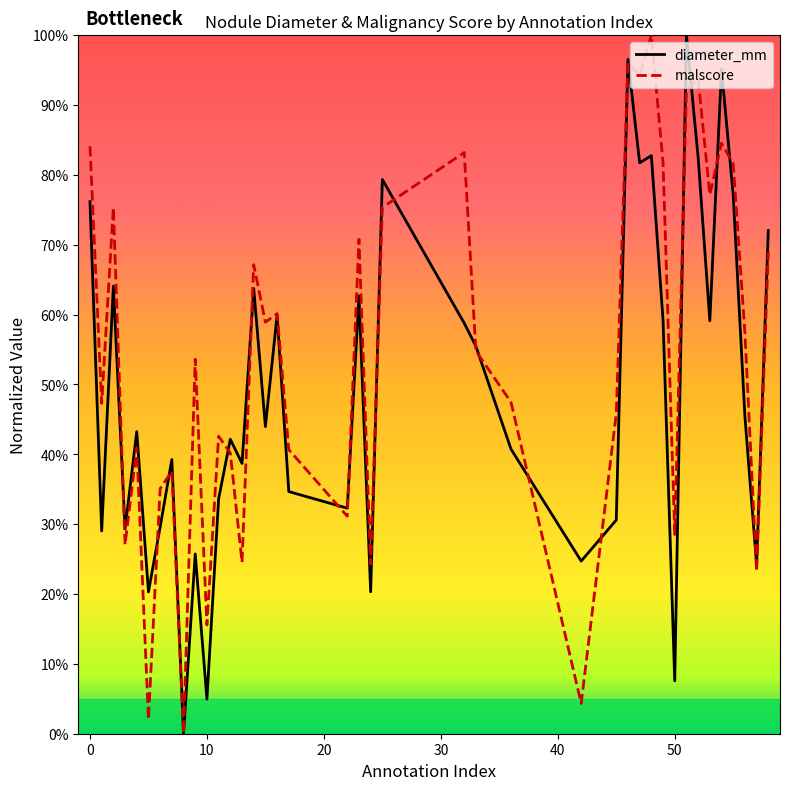

What is the difference between the maximum and minimum values in the malscore series?

1.0